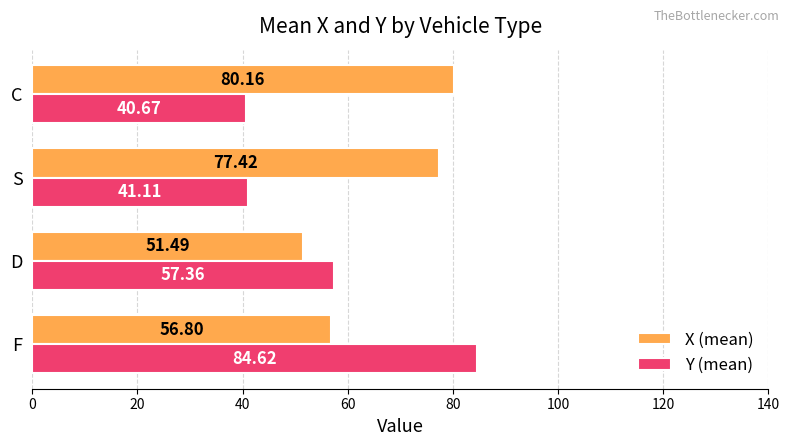

Count the number of categories in the chart.

4